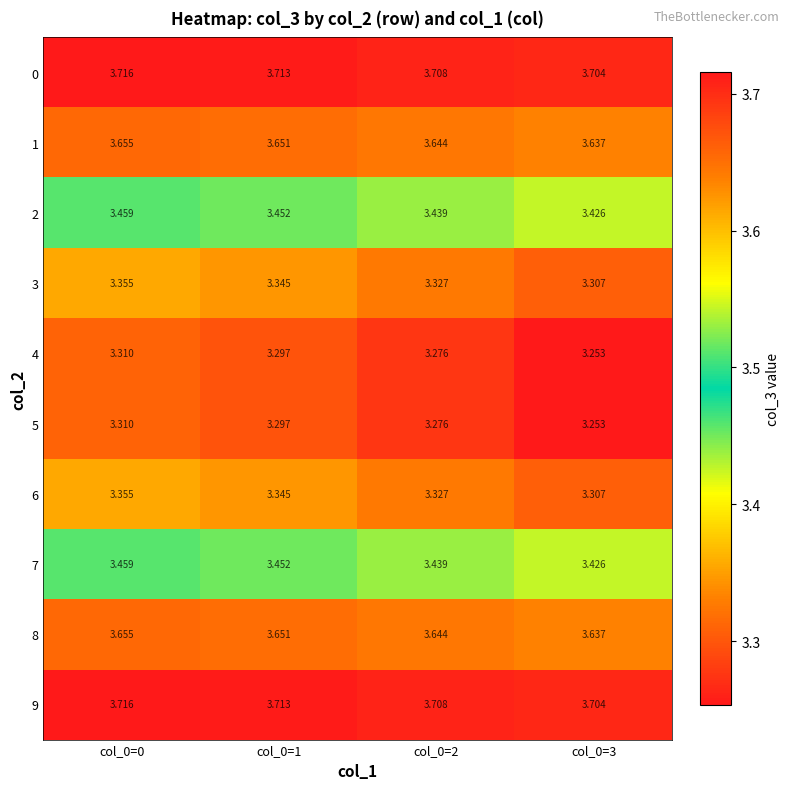

Is the value of 9 at col_0=1 greater than the value of 1 at col_0=1?

Yes